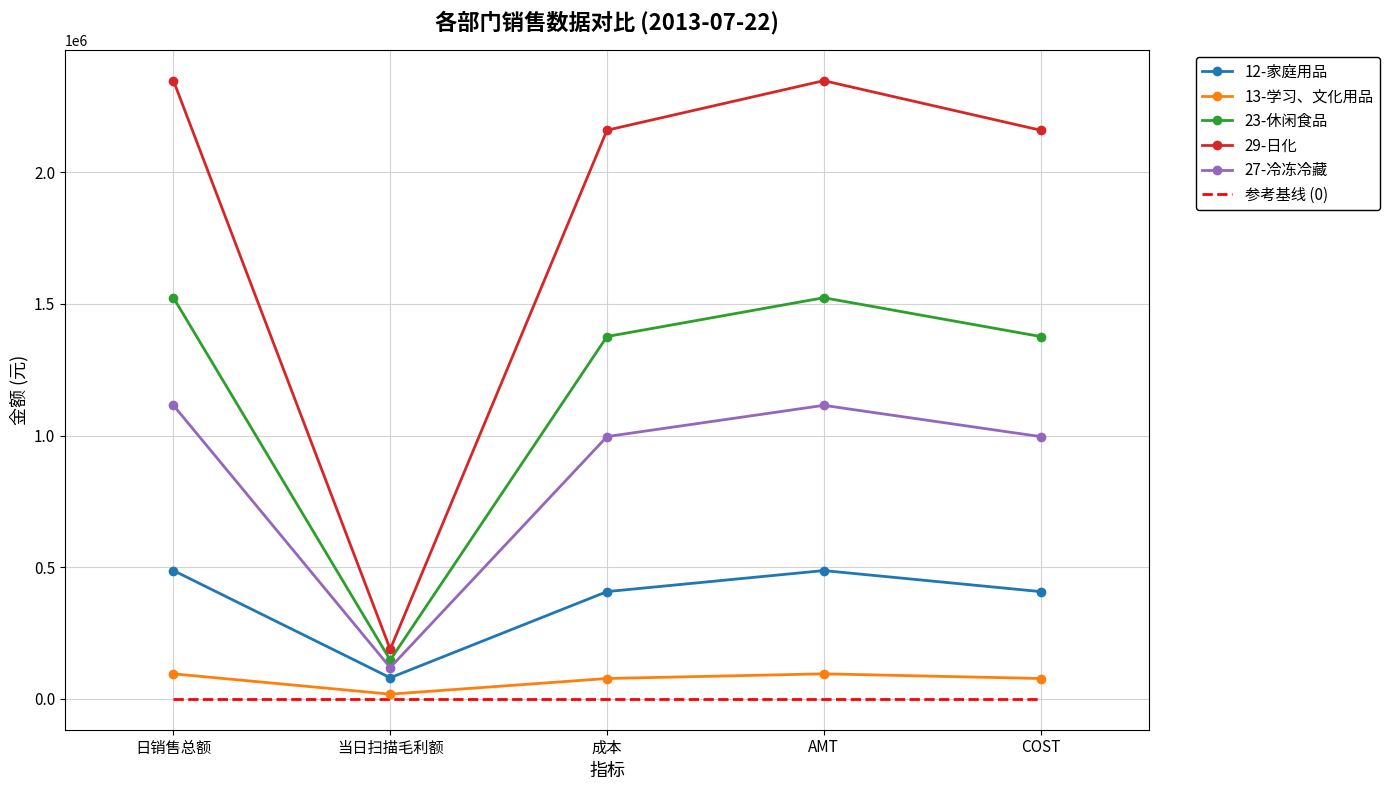

Is the value of 29-日化 at 当日扫描毛利额 greater than the value of 23-休闲食品 at AMT?

No